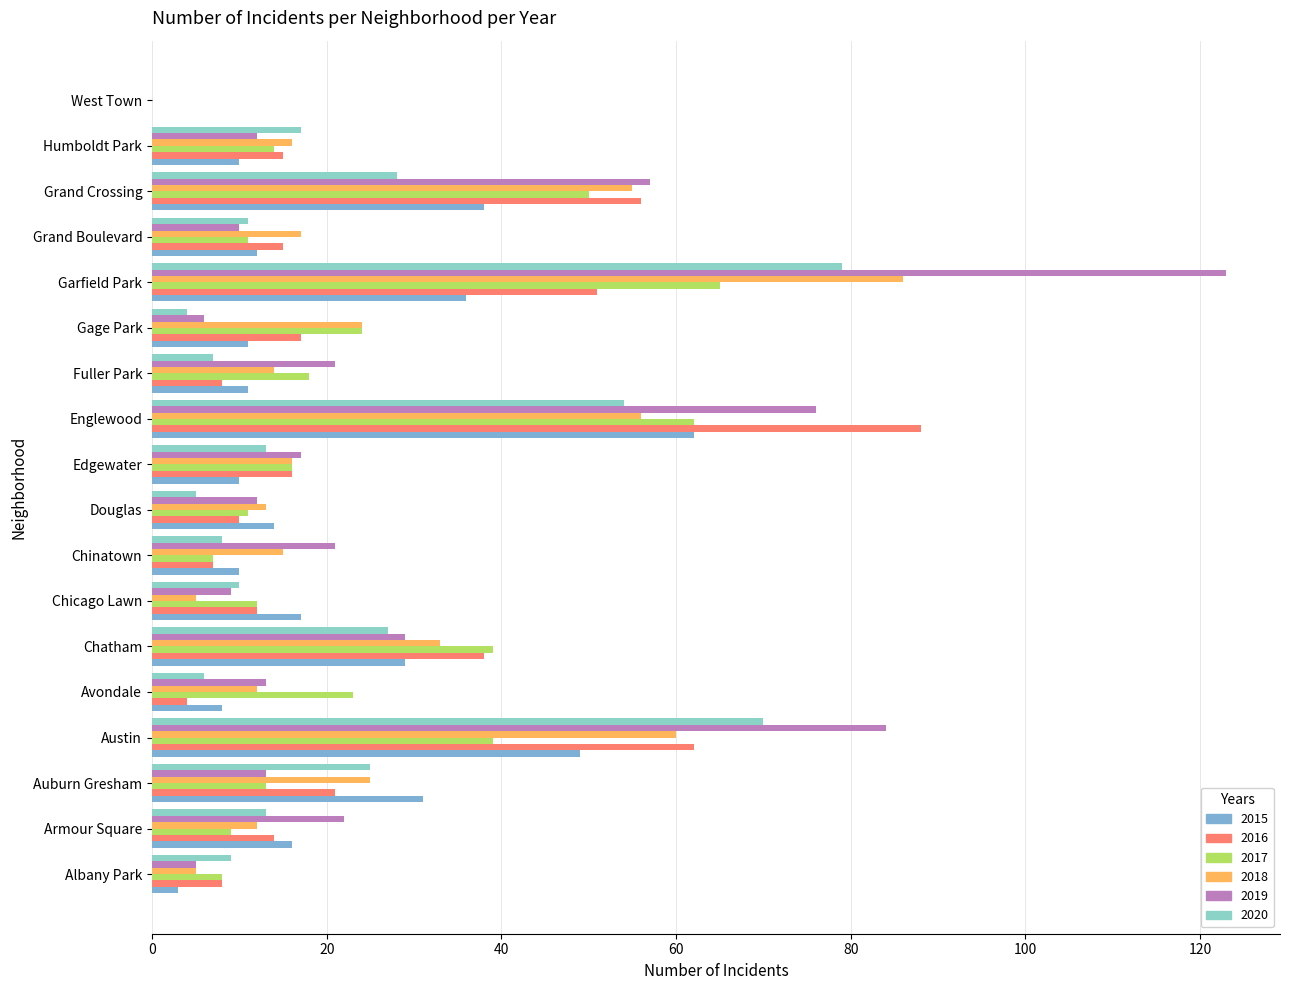

At how many categories does at least one series exceed 59?

3